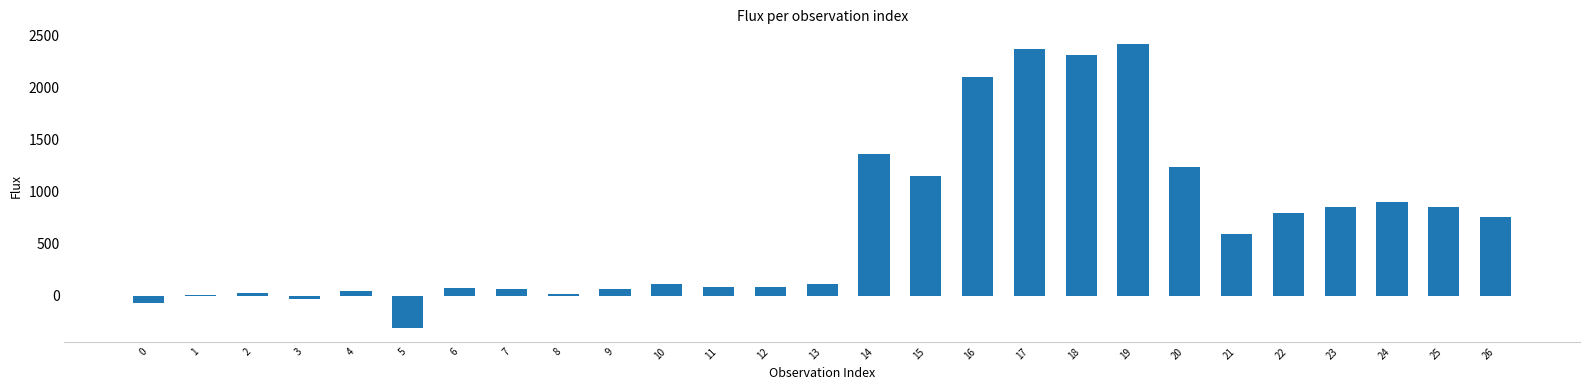

What is the greatest value displayed?

2424.5